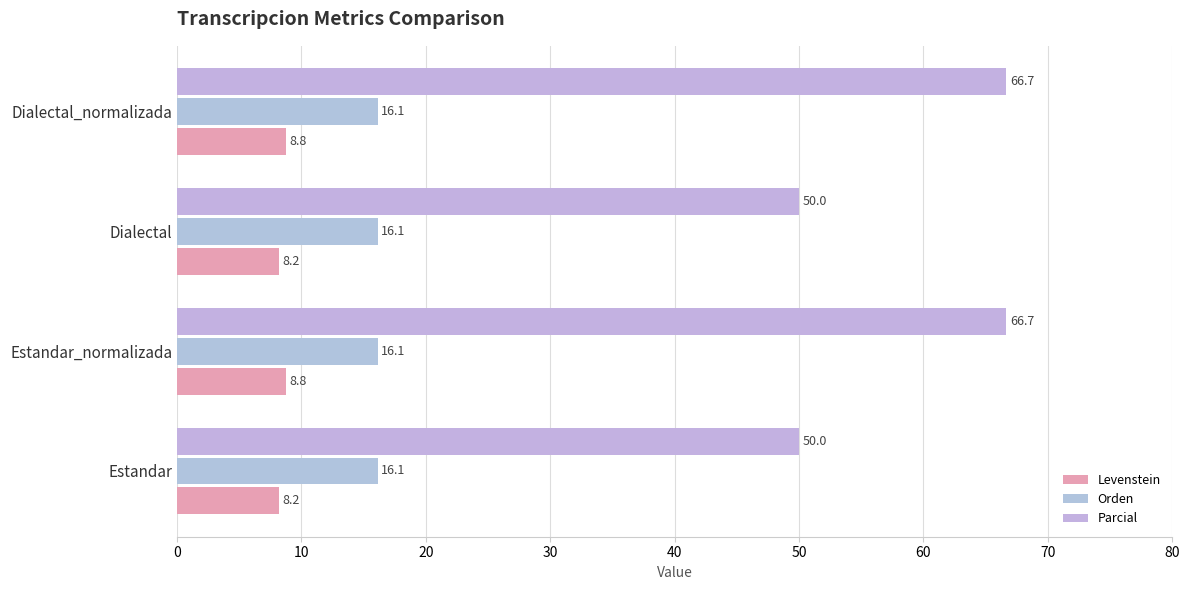

Which series has the largest total across all categories?

Parcial